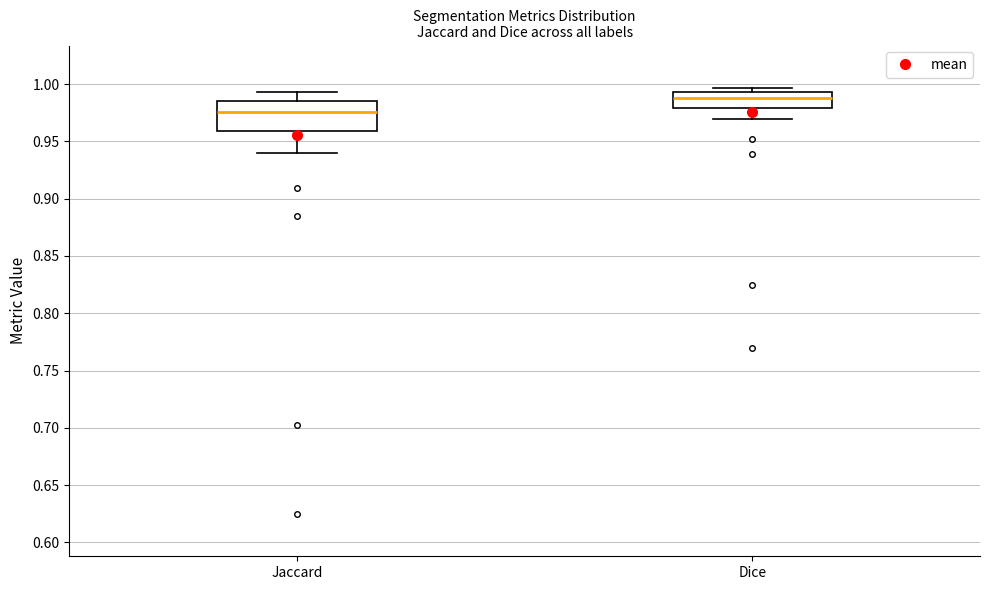

Which box's median line is the lowest?

Jaccard